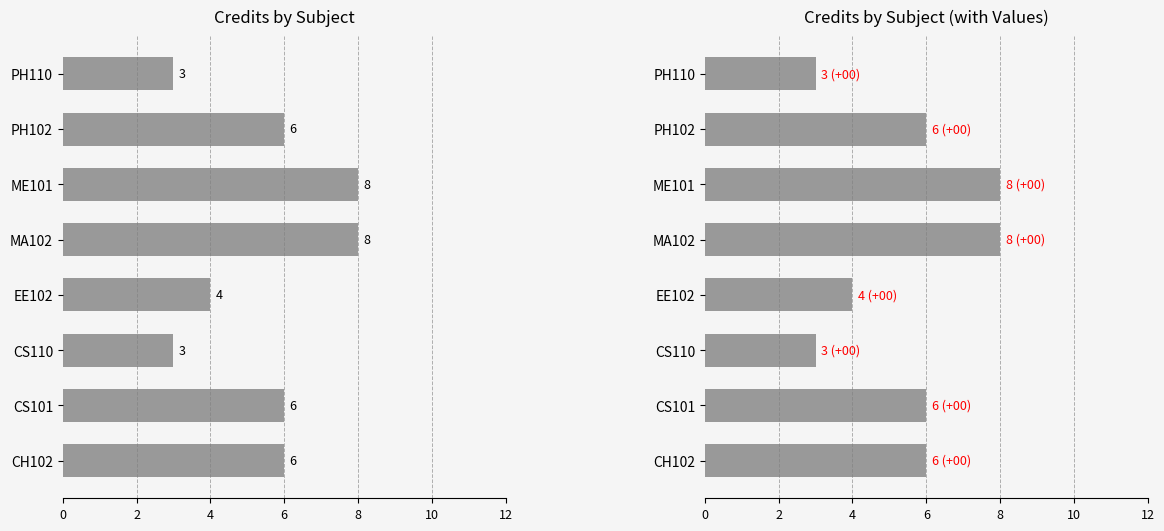

What is the label of the 5th bar from the right?

EE102